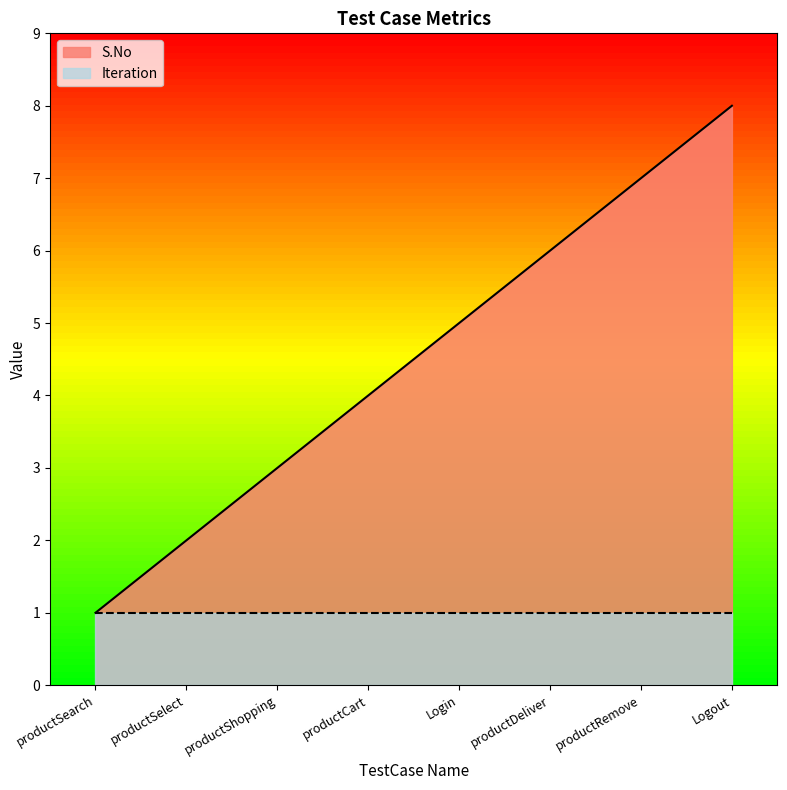

Between productRemove and productShopping, which is larger?

productRemove